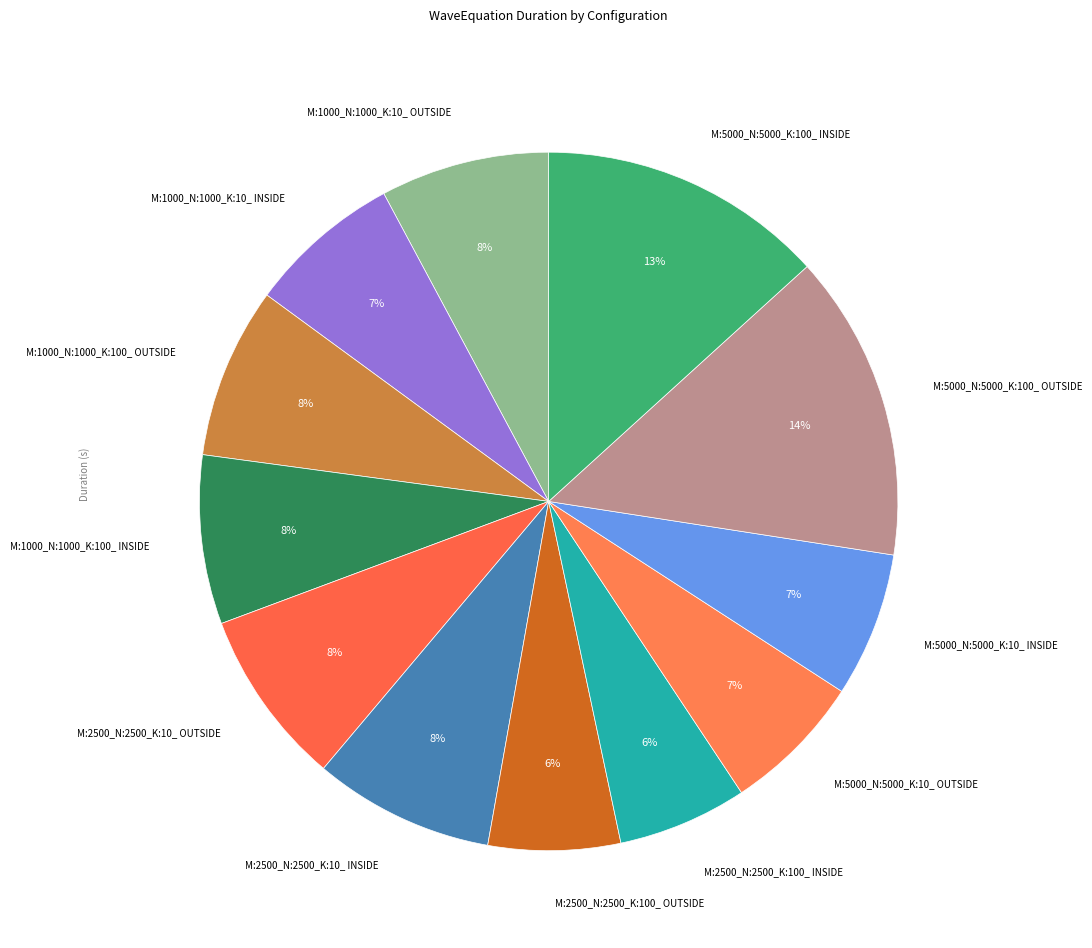

Count the number of slices in the pie.

12